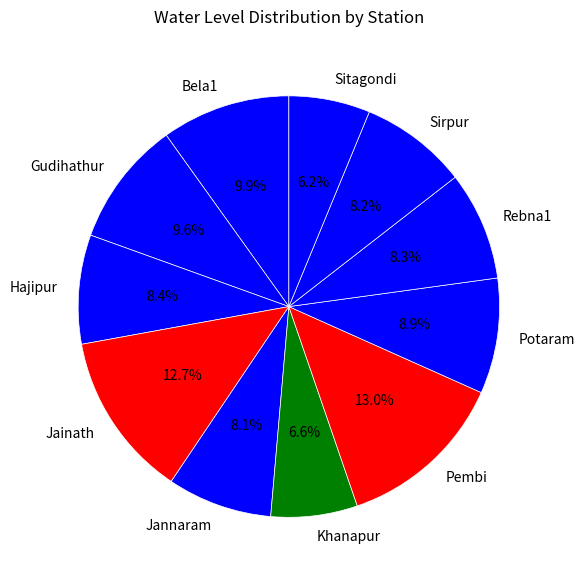

What portion of the pie excludes Potaram?

91.1%